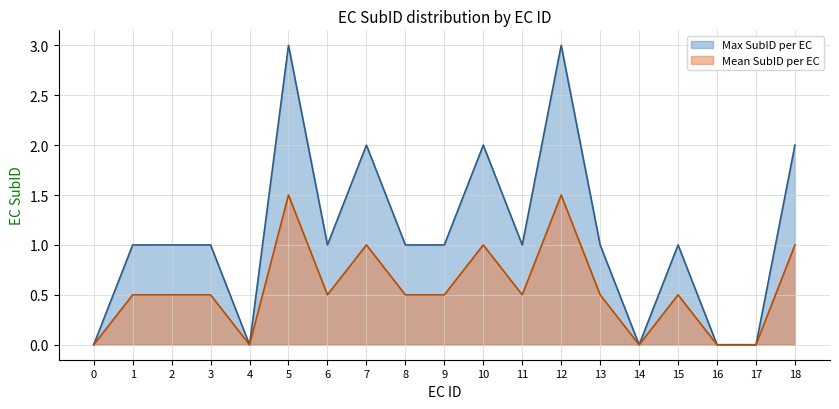

Rank the series at 0 from lowest to highest value.

Max SubID per EC, Mean SubID per EC